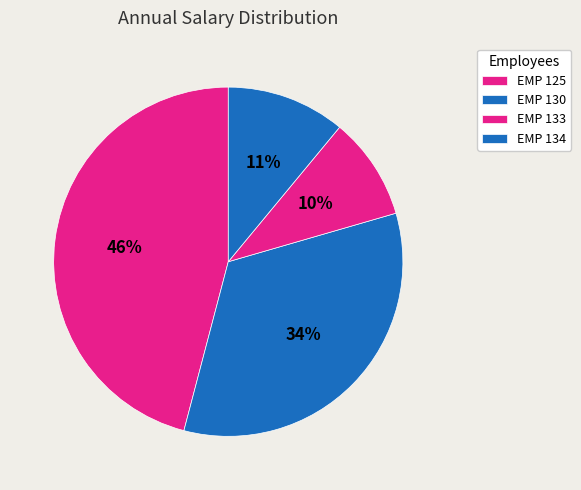

To the nearest percent, what is the difference between the EMP 134 and EMP 133 slice percentages?

1%